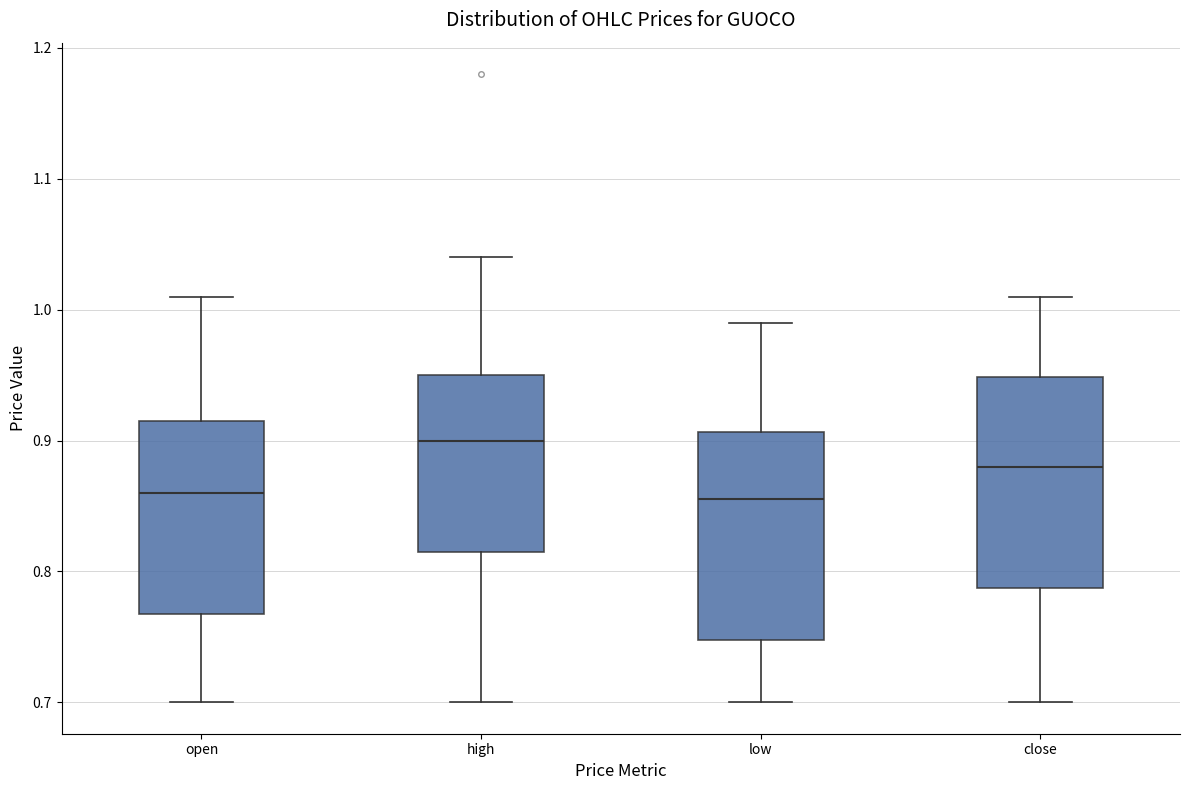

Reading left to right, read every box against the y-axis: the position of its median line, the range the box covers, and the ends of its whiskers. The values are not printed on the chart, so give them approximately, as read against the axis.

open: median 0.86, box 0.77 to 0.92, whiskers 0.70 to 1.01
high: median 0.90, box 0.82 to 0.95, whiskers 0.70 to 1.04
low: median 0.86, box 0.75 to 0.91, whiskers 0.70 to 0.99
close: median 0.88, box 0.79 to 0.95, whiskers 0.70 to 1.01